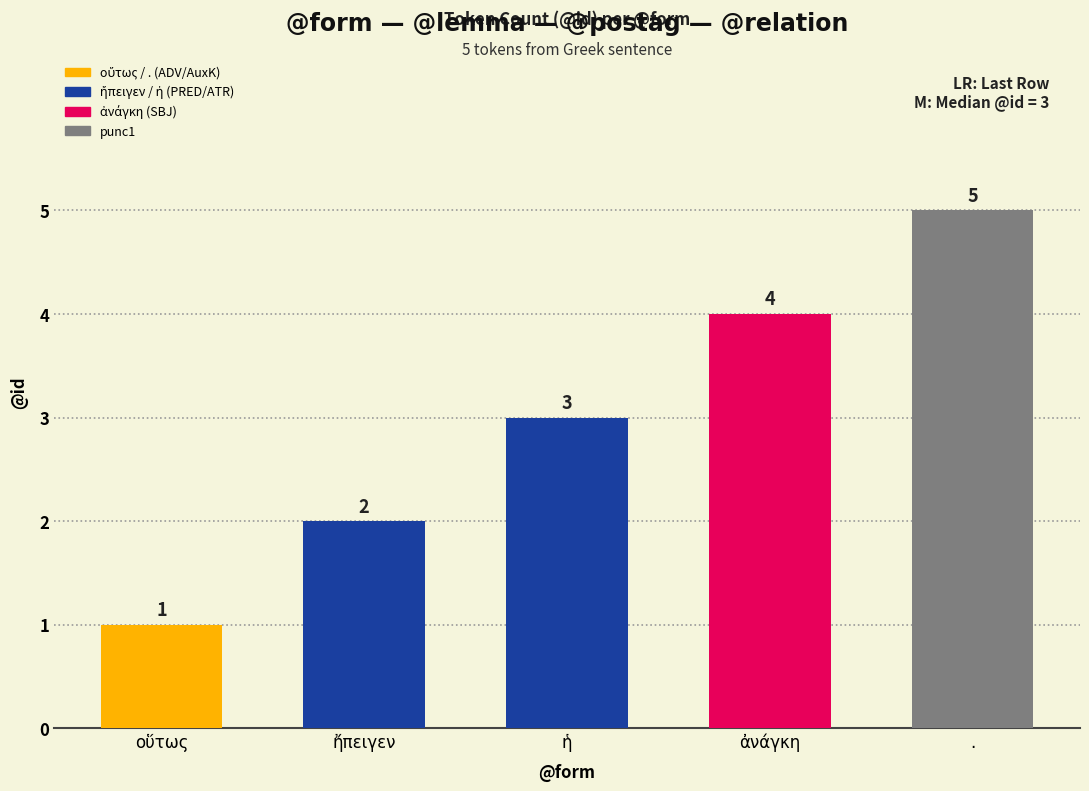

The value at . is 5. True or false?

True